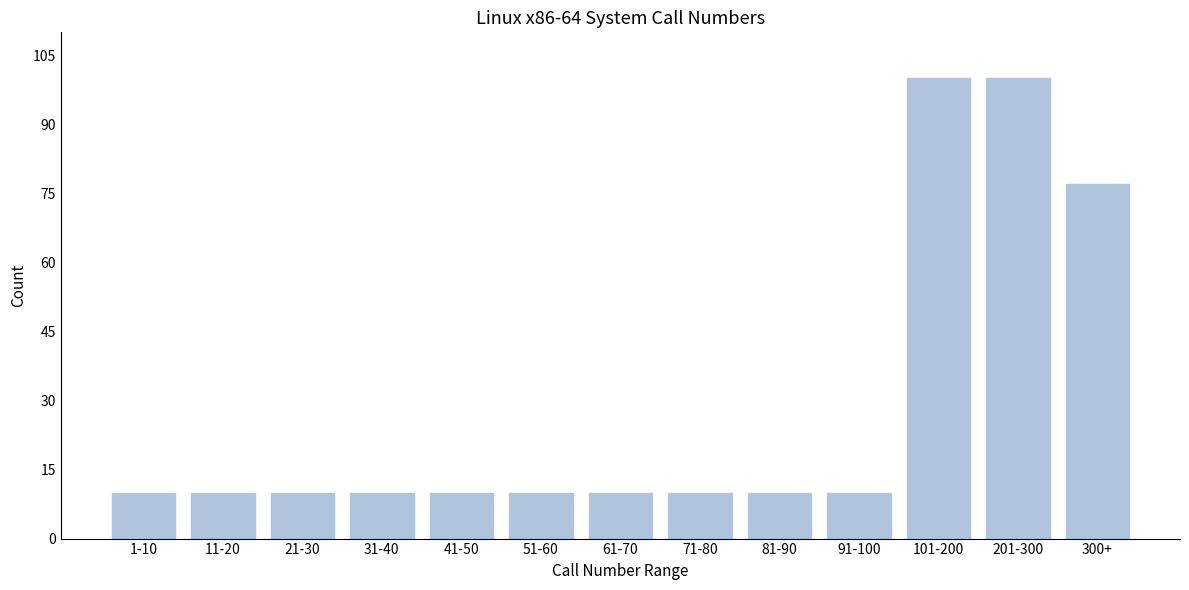

Reading left to right, extract all data points from this chart.

10	10	10	10	10	10	10	10	10	10	100	100	77